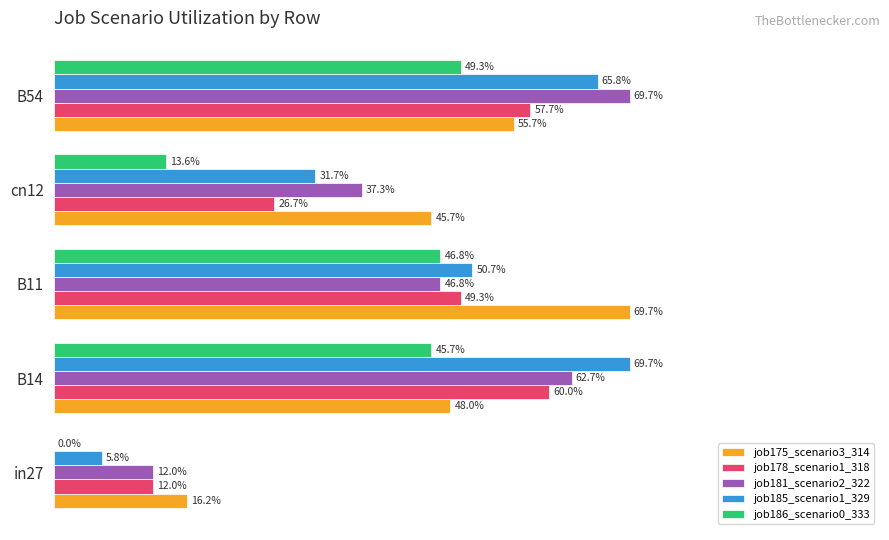

What are all the series names shown in the legend?

job175_scenario3_314, job178_scenario1_318, job181_scenario2_322, job185_scenario1_329, job186_scenario0_333